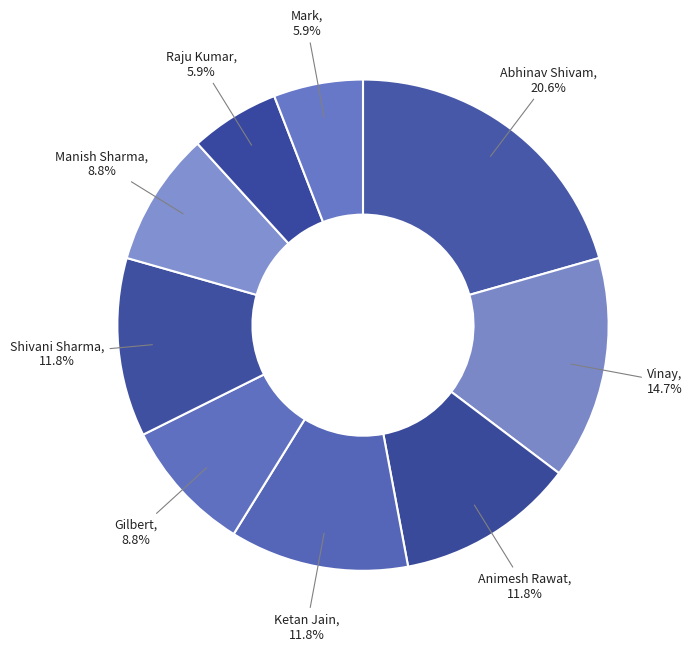

True or false: Animesh Rawat accounts for 12% of the total.

True